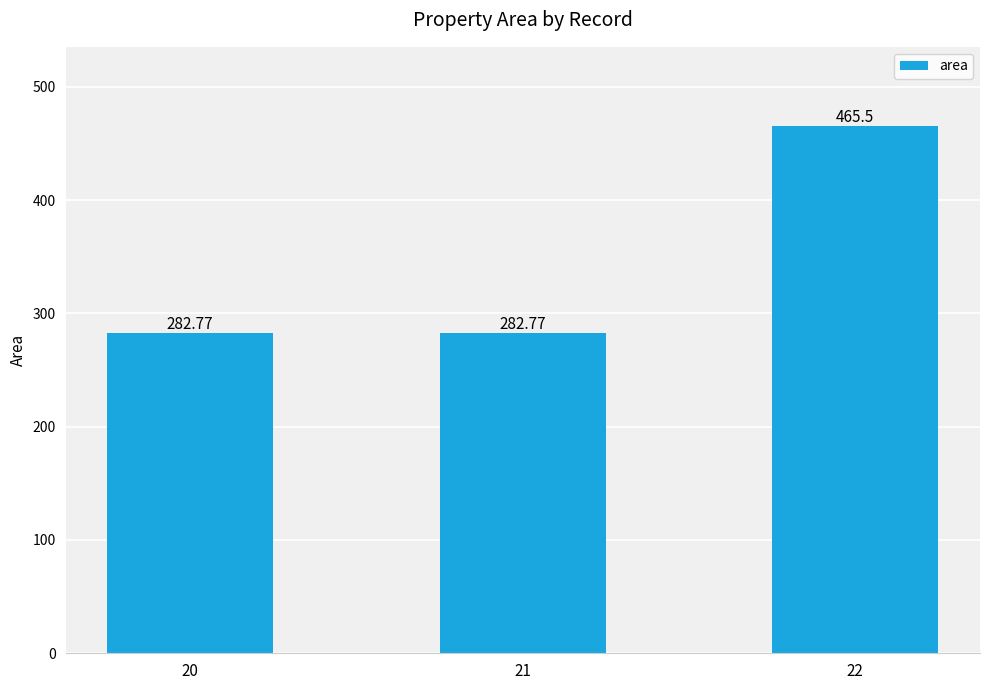

Reading right to left, extract all data points from this chart.

465.5	282.8	282.8